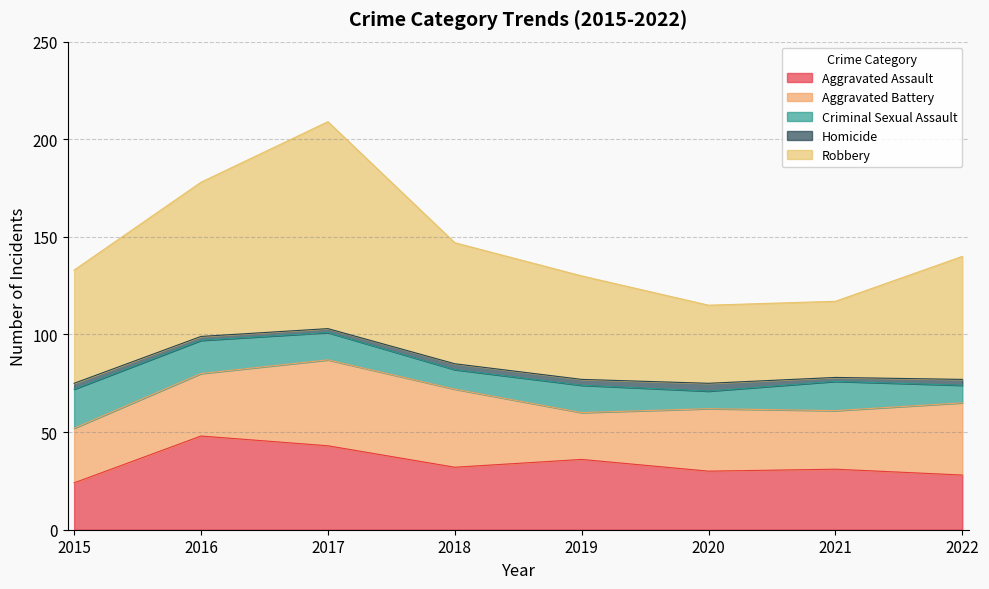

Which series has the largest total across all categories?

Robbery